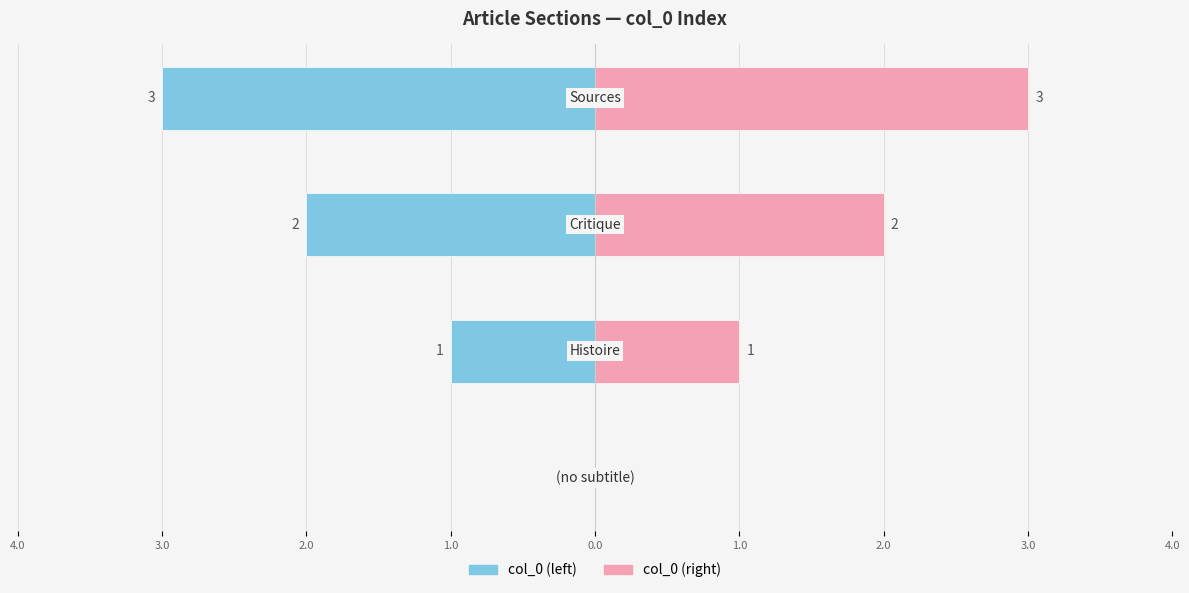

Count the number of data series in this chart.

2